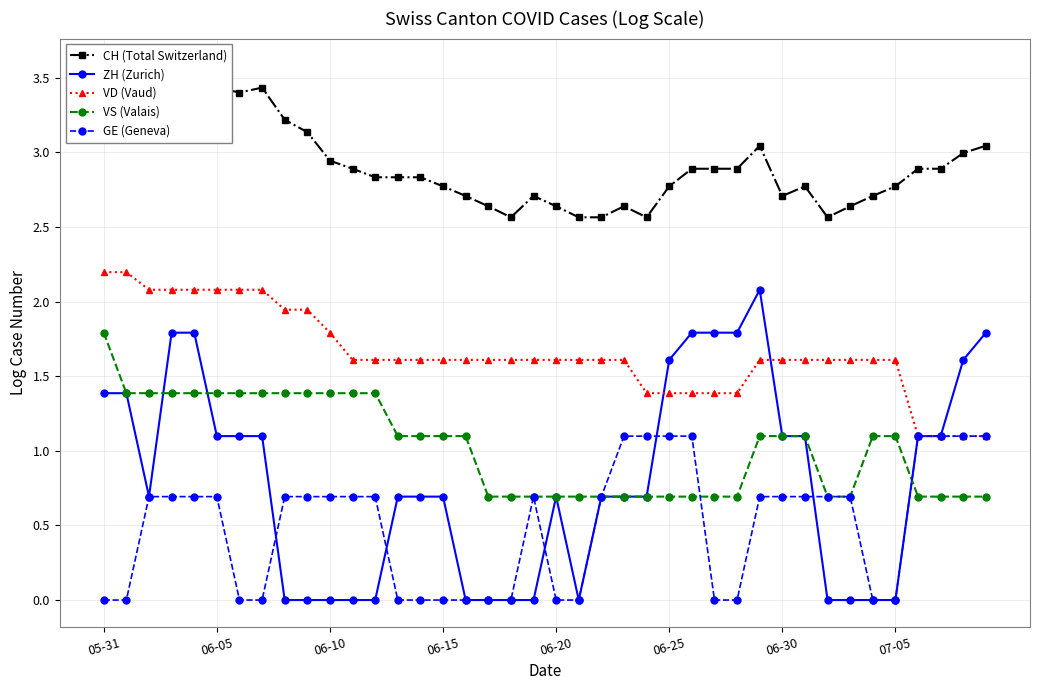

What is the value of the CH (Total Switzerland) point at the 19th from the left?

2.6